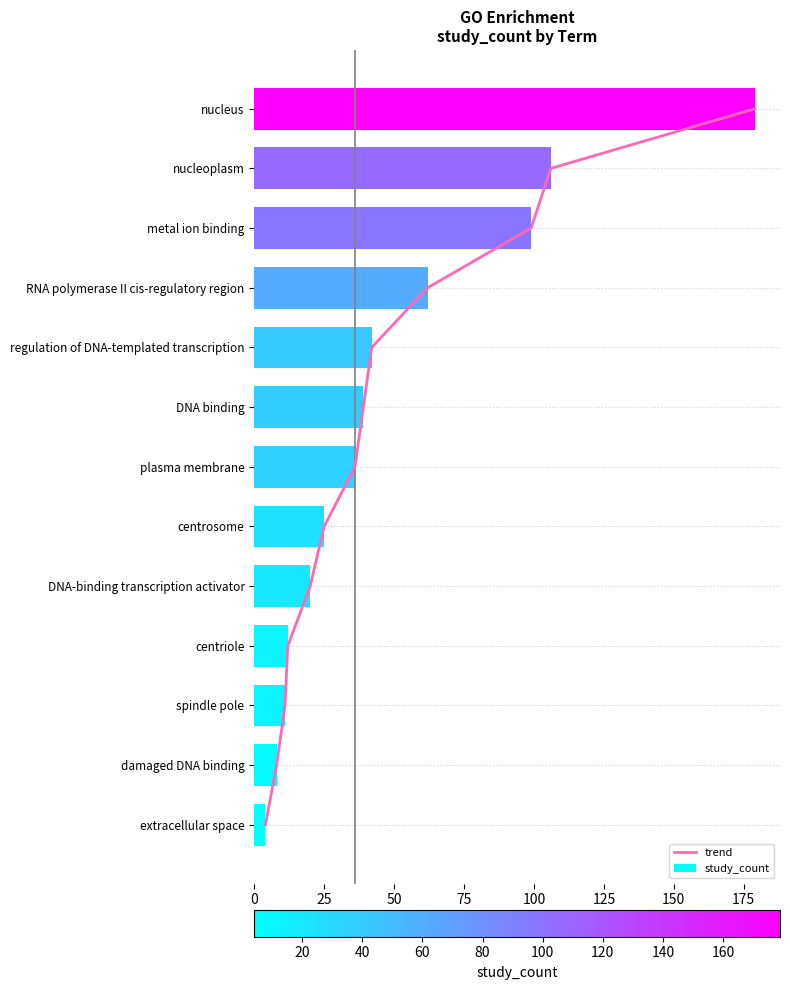

Which series has the widest spread of values?

study_count